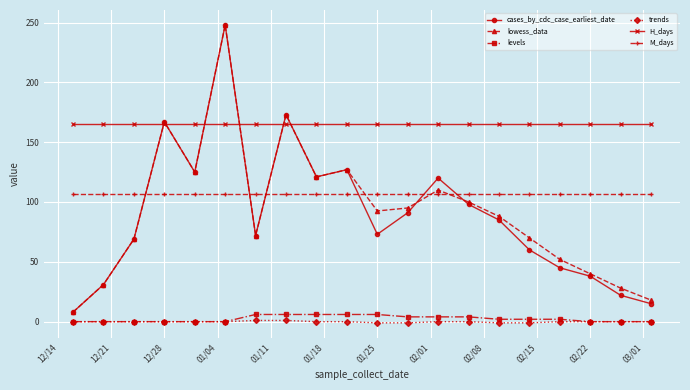

Which series has the largest total across all categories?

H_days